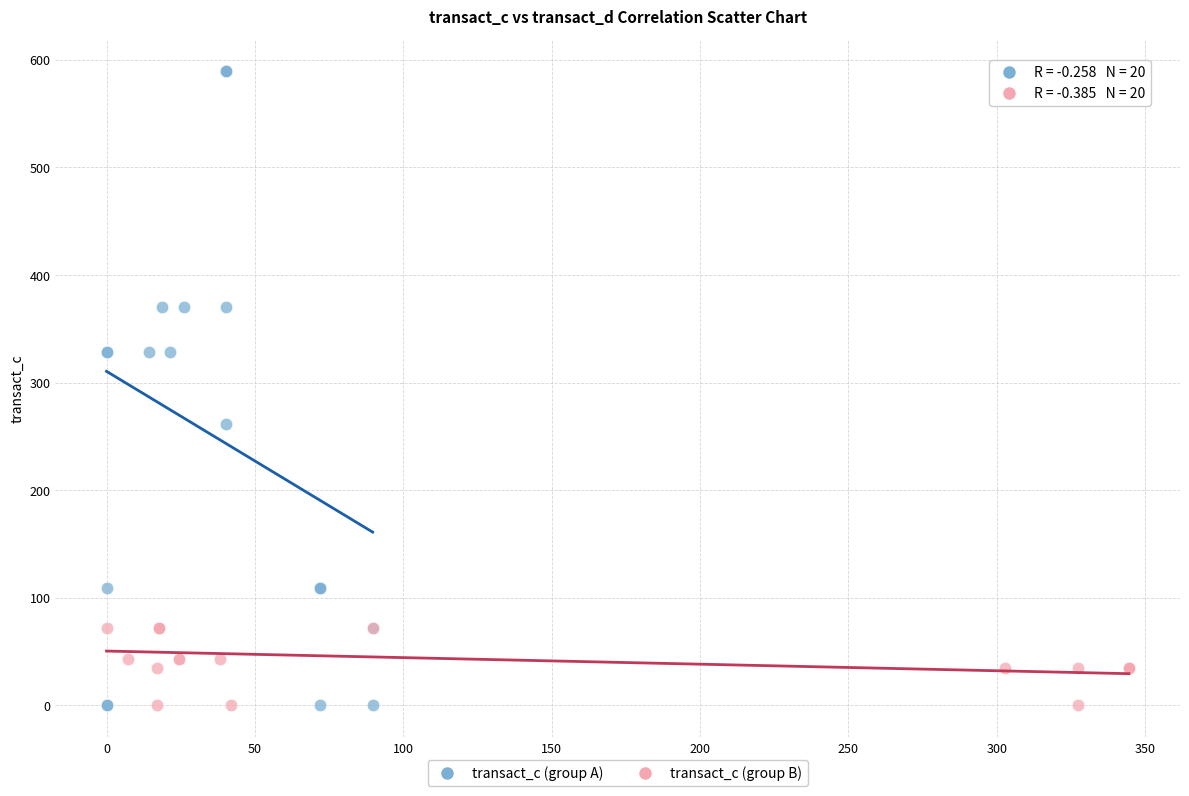

Which series contains the highest Y value?

transact_c (group A)